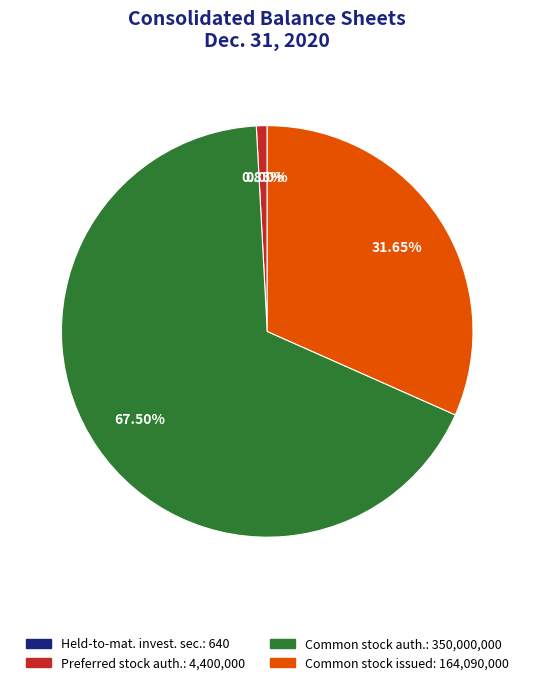

Is there a majority slice in this chart?

Yes